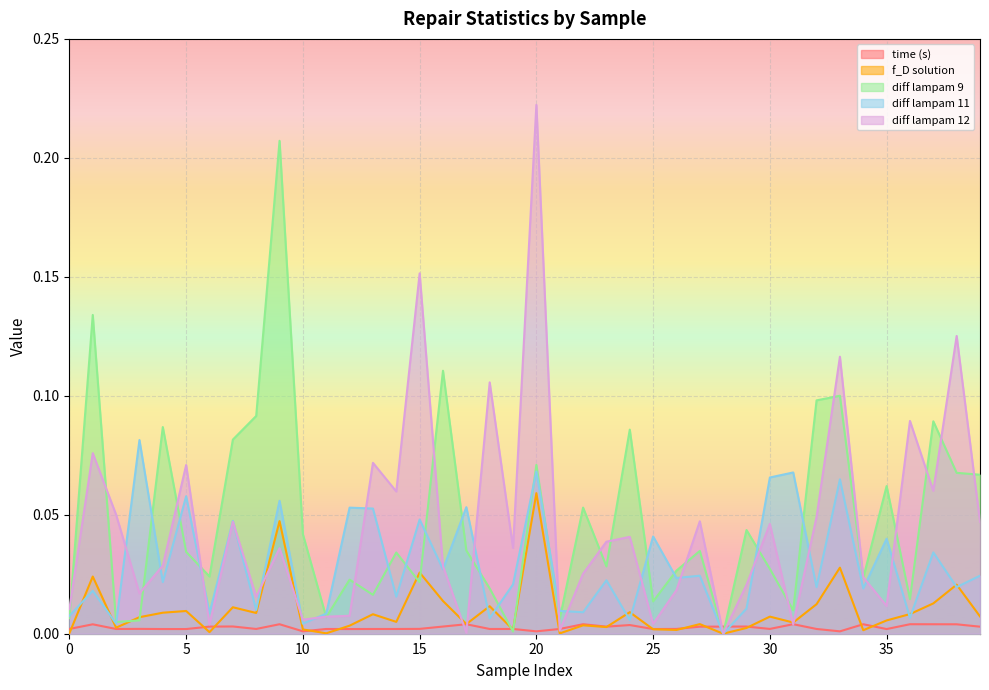

Is the value of diff lampam 9 at 39 greater than the value of time (s) at 15?

Yes